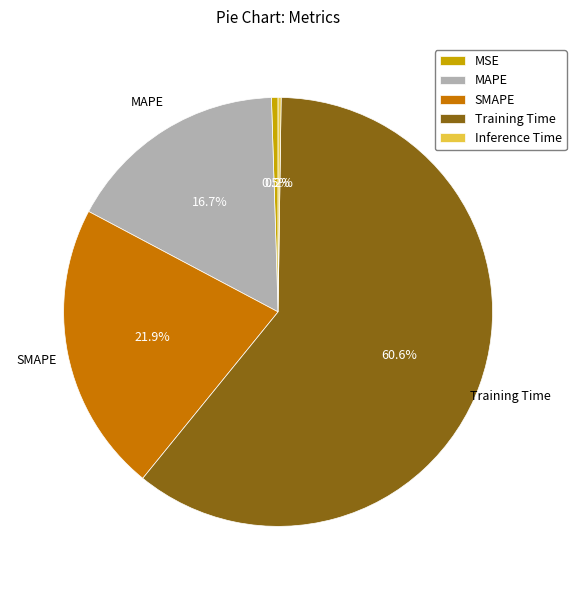

Between MAPE and Training Time, which is larger?

Training Time